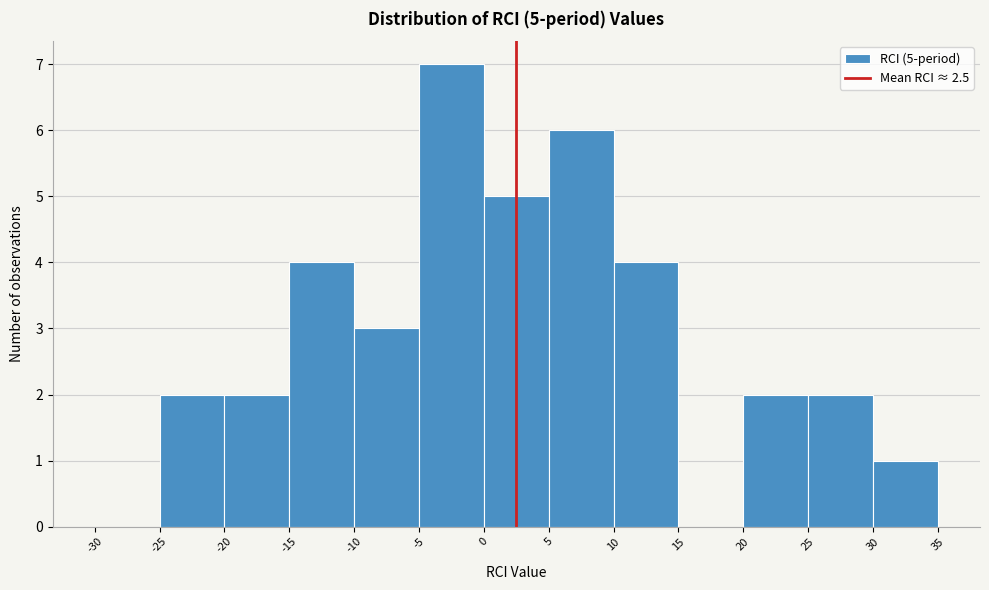

Over which range of the x-axis is the bar tallest?

-5 to 0